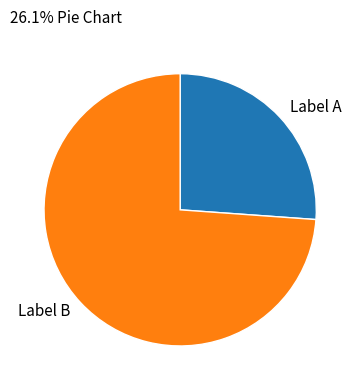

Count the number of slices in the pie.

2